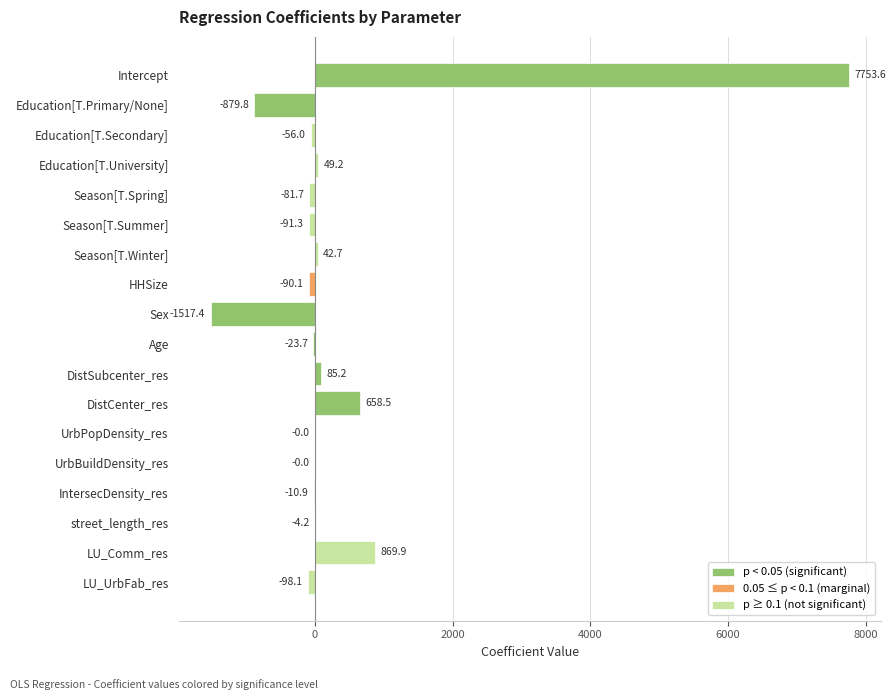

What is the average value?

367.0